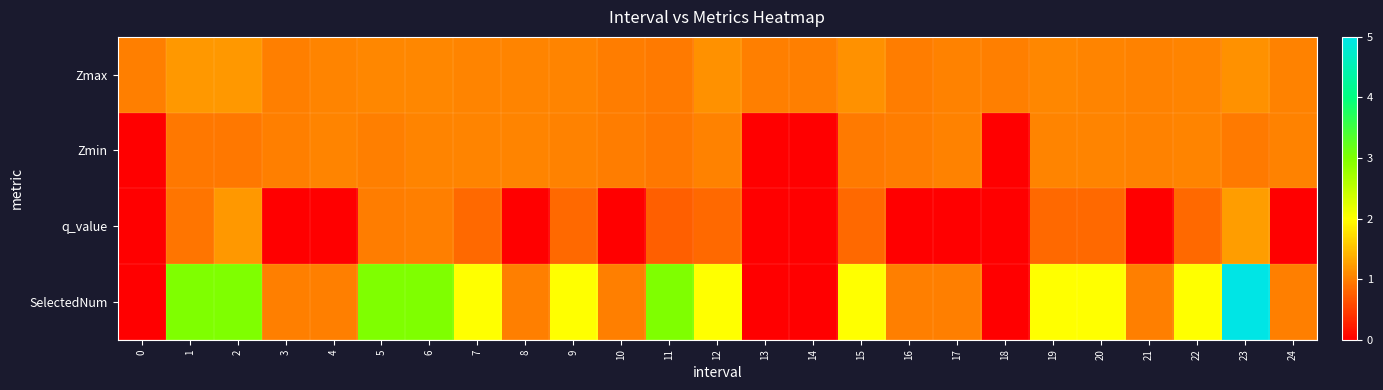

Between 21 and 20, which is larger?

20